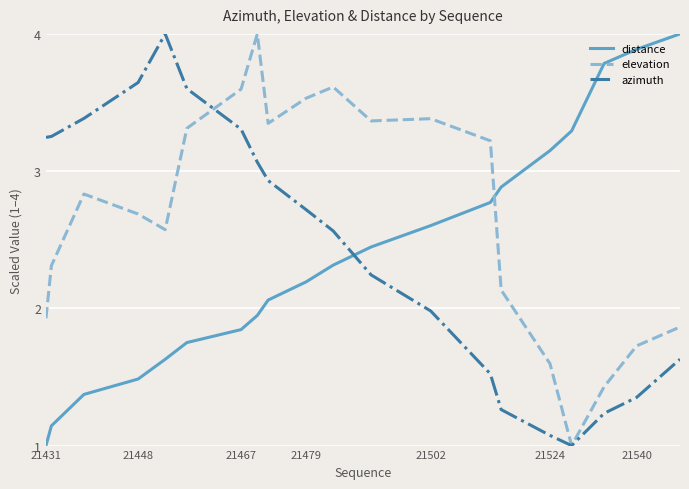

What is the minimum value shown in the chart?

1.0